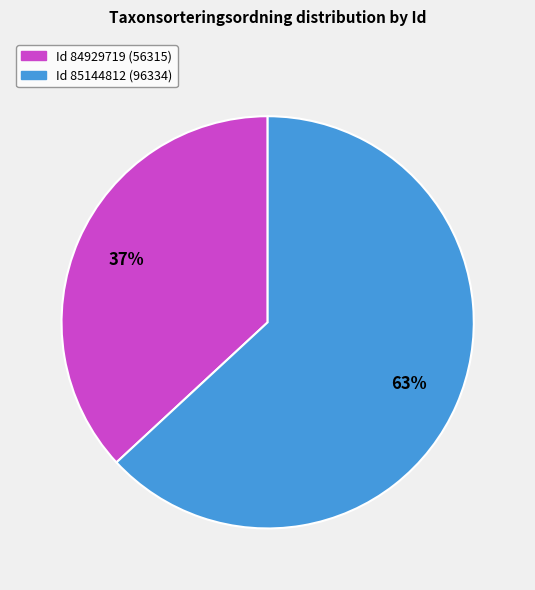

Is there a majority slice in this chart?

Yes